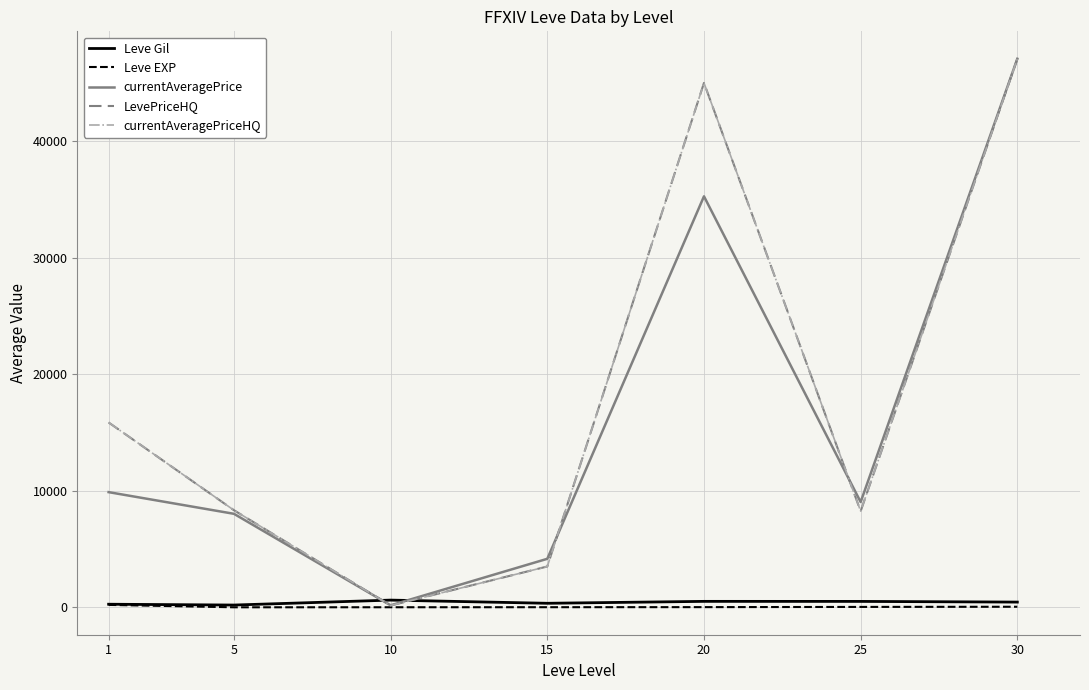

True or false: Leve Gil has more than 1 points higher than both neighbors.

True